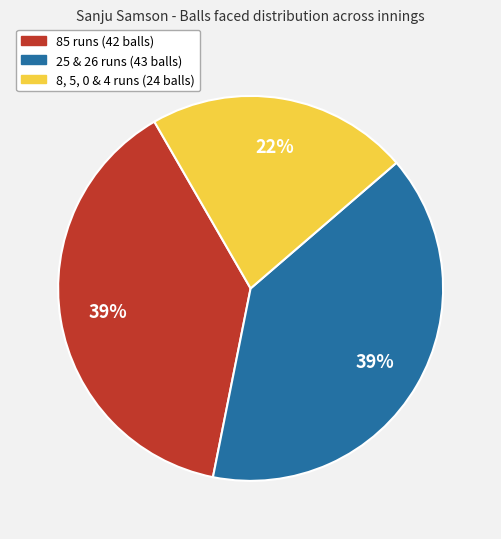

How many segments does this pie chart have?

3